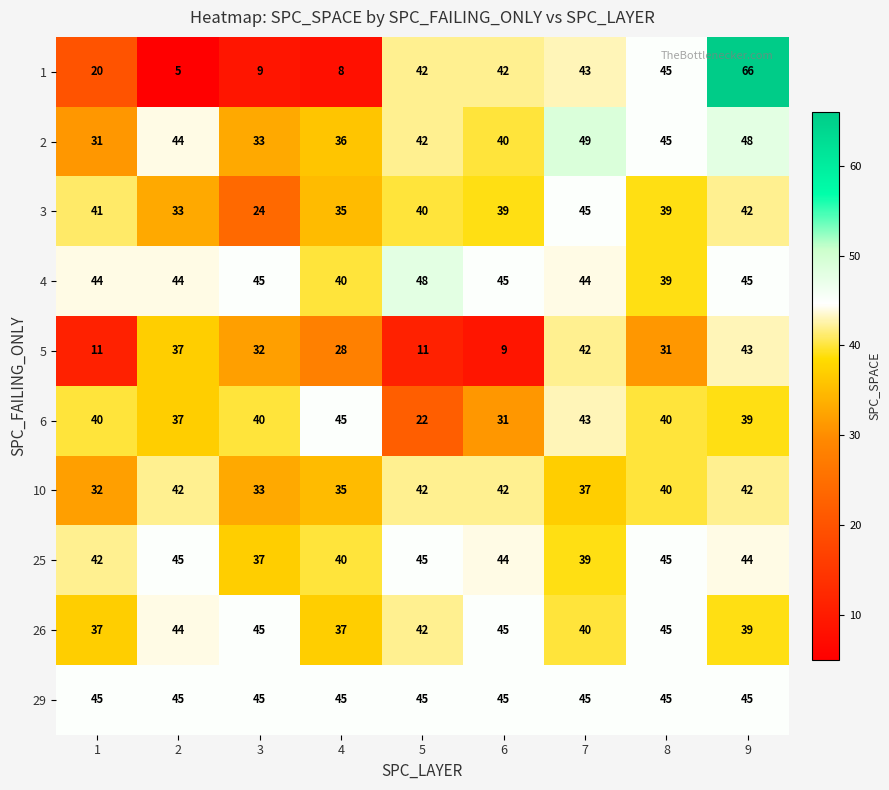

What is the spread (max minus min) of values at 1?

34